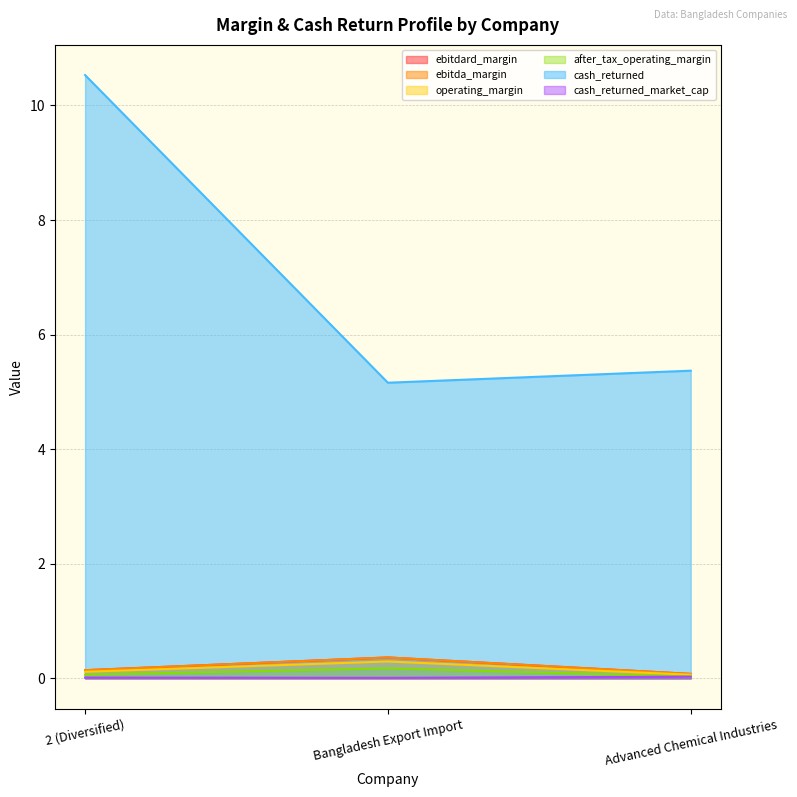

The value of cash_returned at 2 (Diversified) is 6.4. True or false?

False